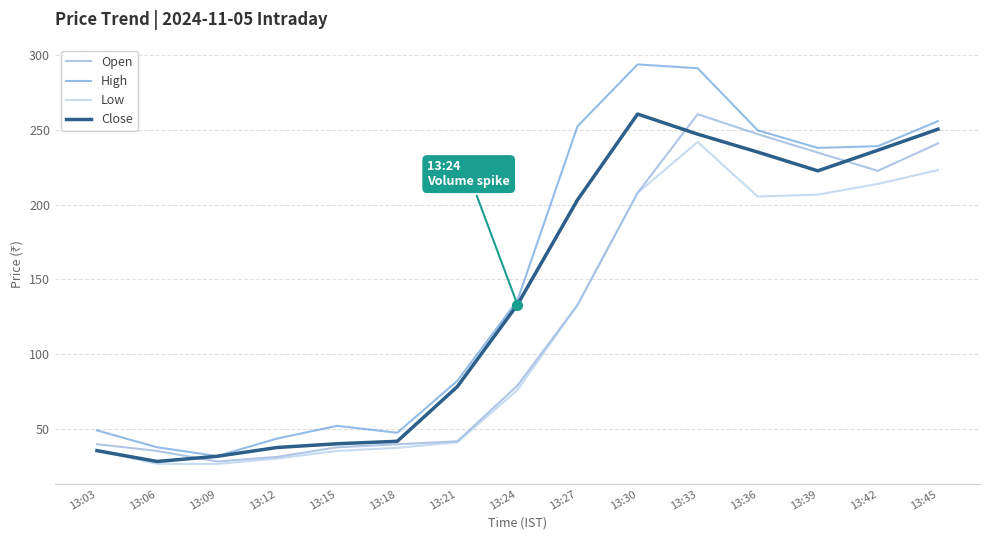

At which category is the sum across all series the highest?

13:33